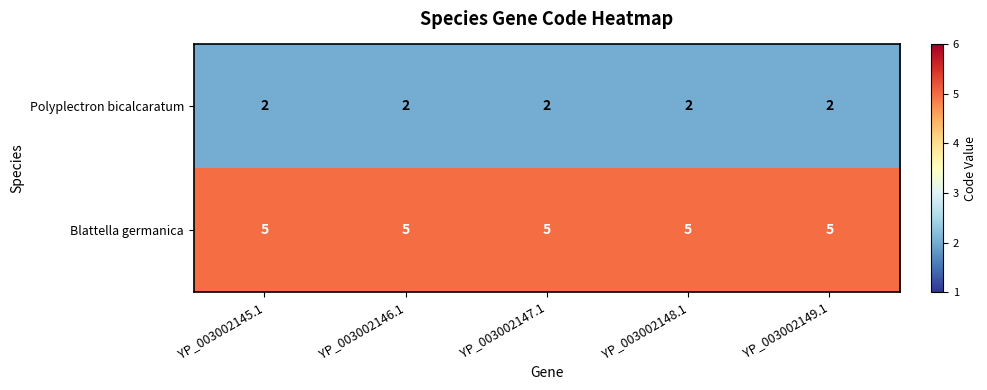

Which series has the largest total across all categories?

Blattella germanica